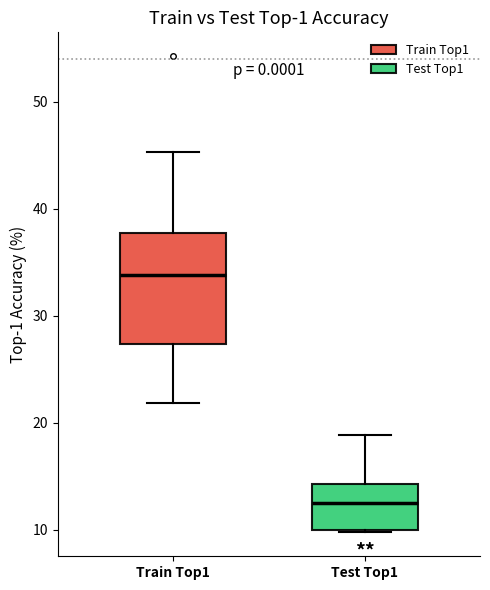

Which box has the highest median line?

Train Top1